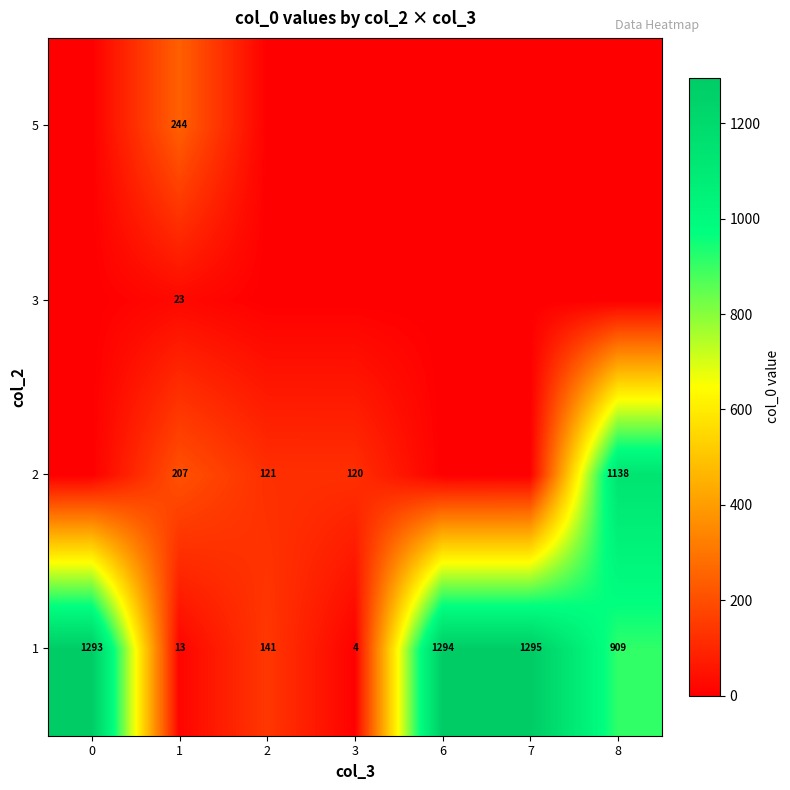

What is the maximum value shown in the chart?

1295.0